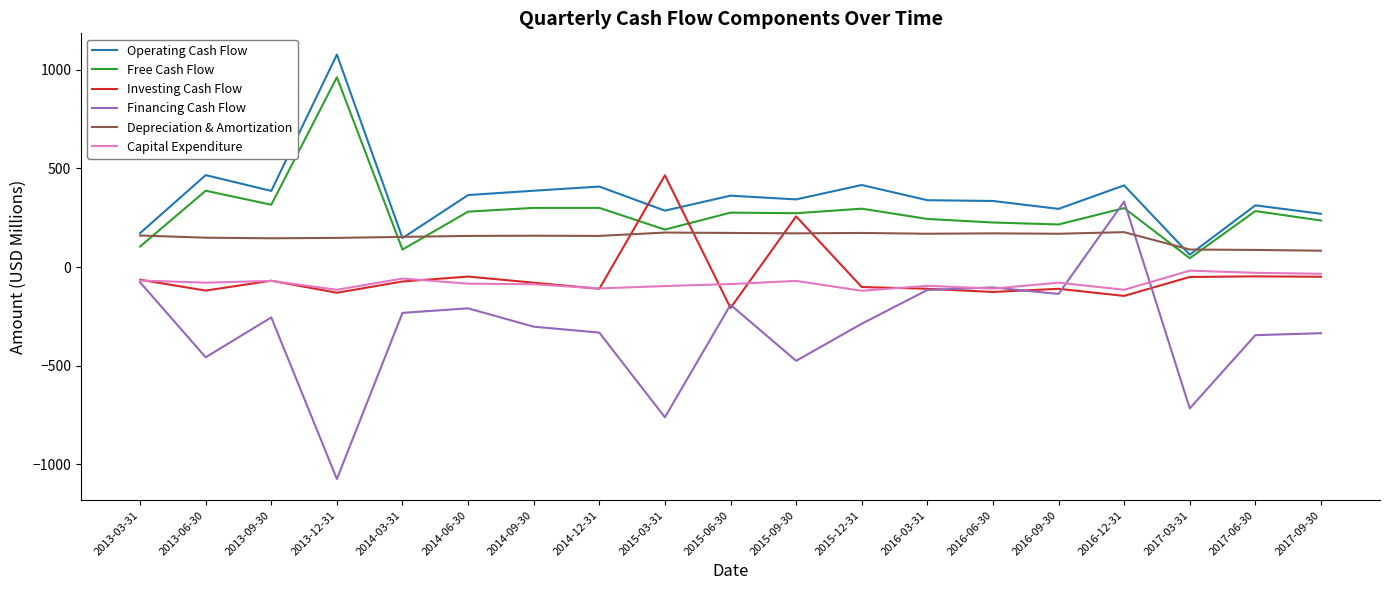

True or false: Depreciation & Amortization and Capital Expenditure intersect in this chart.

False